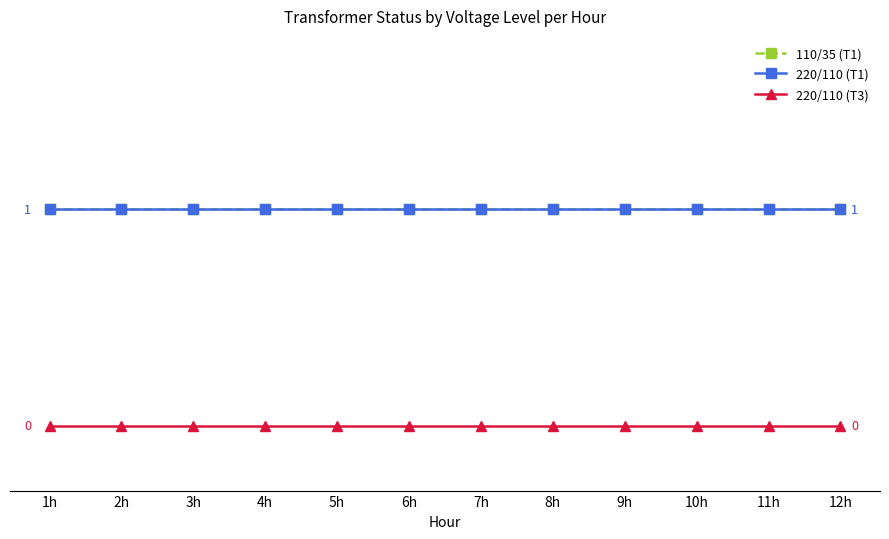

How many distinct data groups are displayed?

3